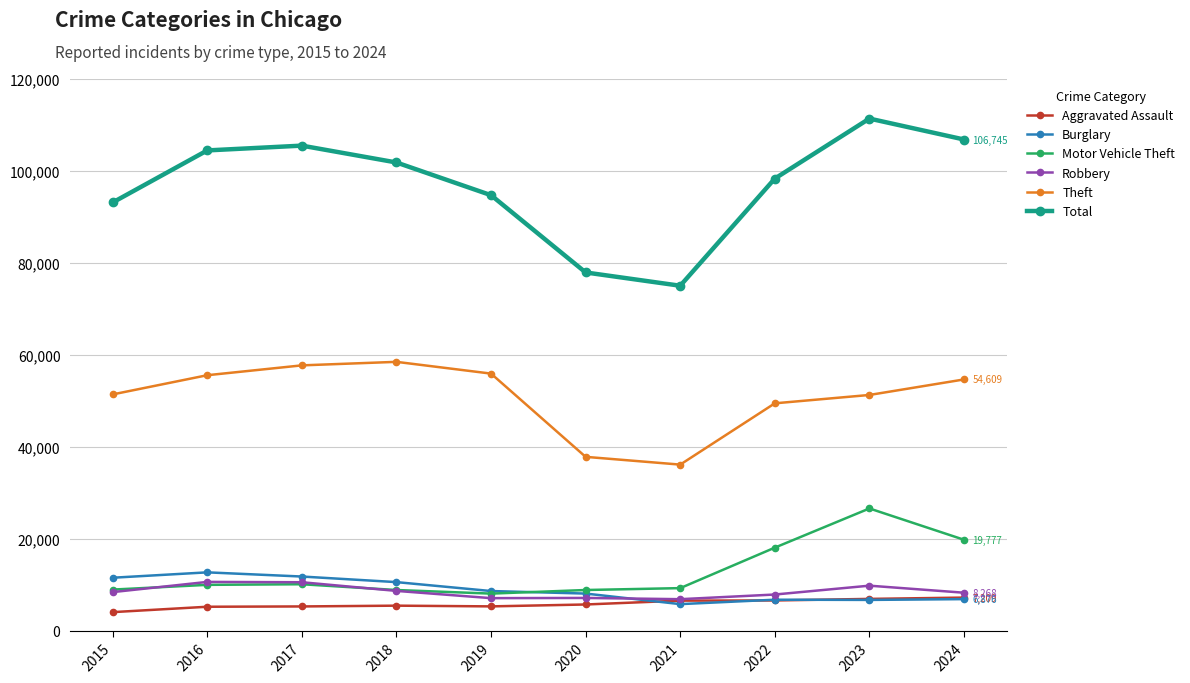

Does the chart display data point markers on the line(s)?

Yes